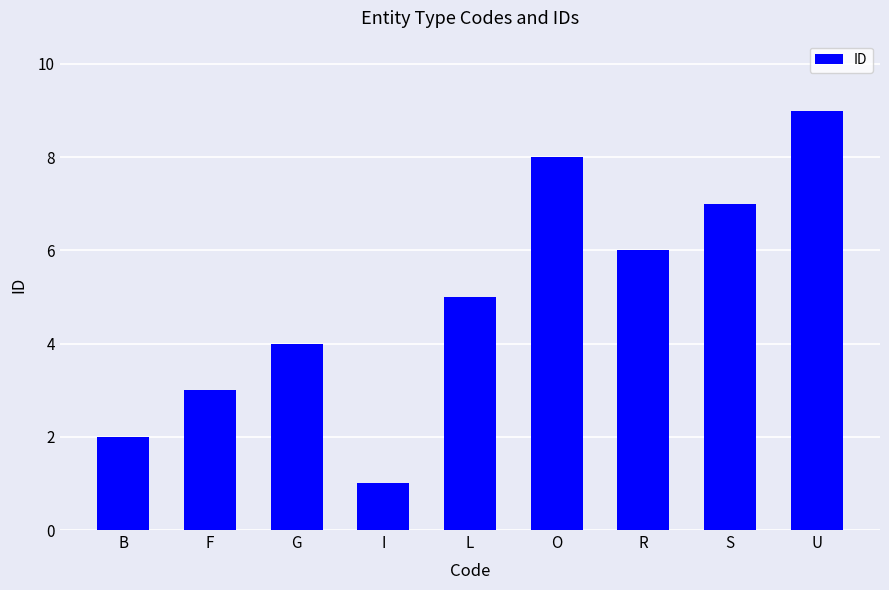

What position from the left is O?

6